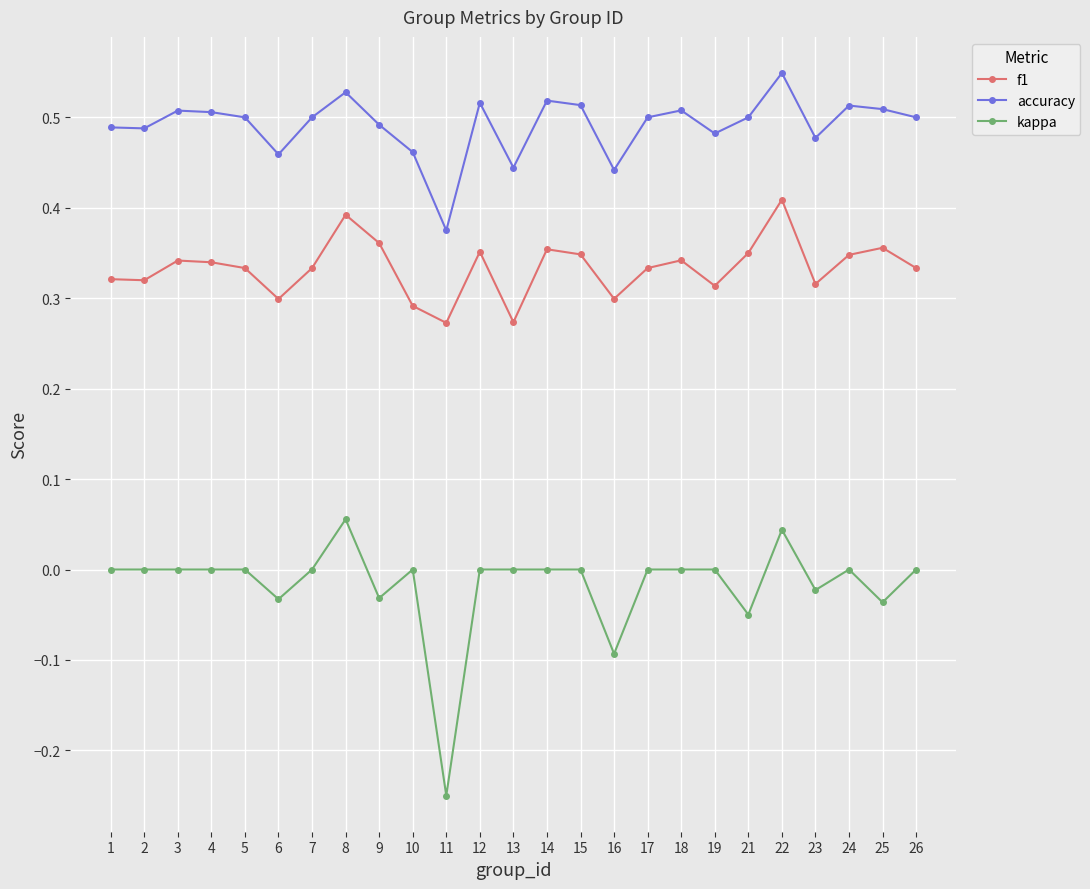

True or false: accuracy and kappa intersect in this chart.

False